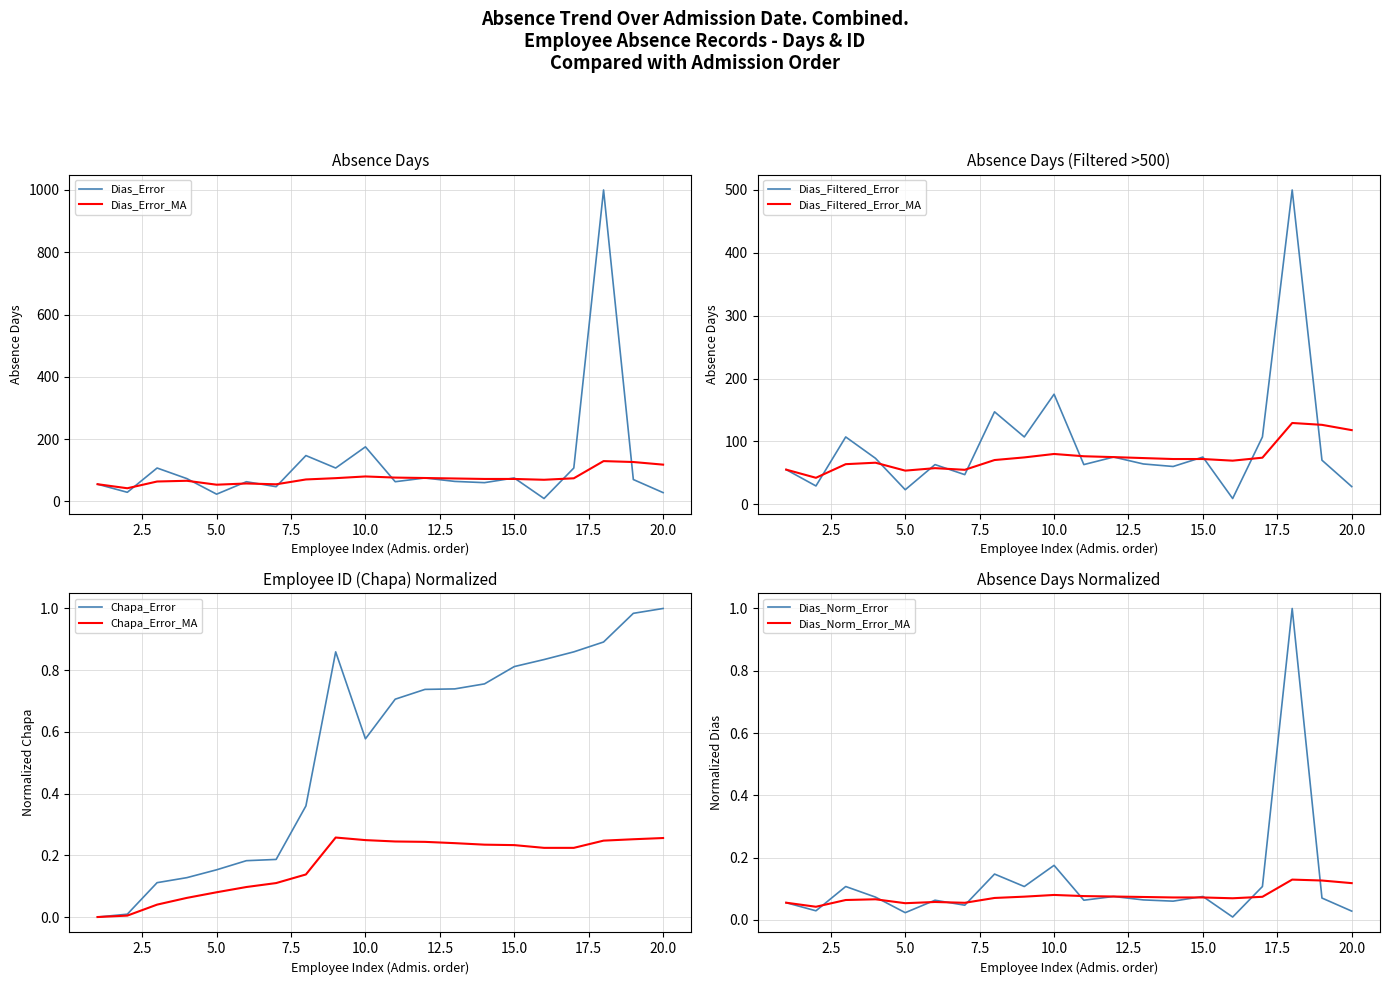

How many times do Dias and Dias_MA cross each other?

12